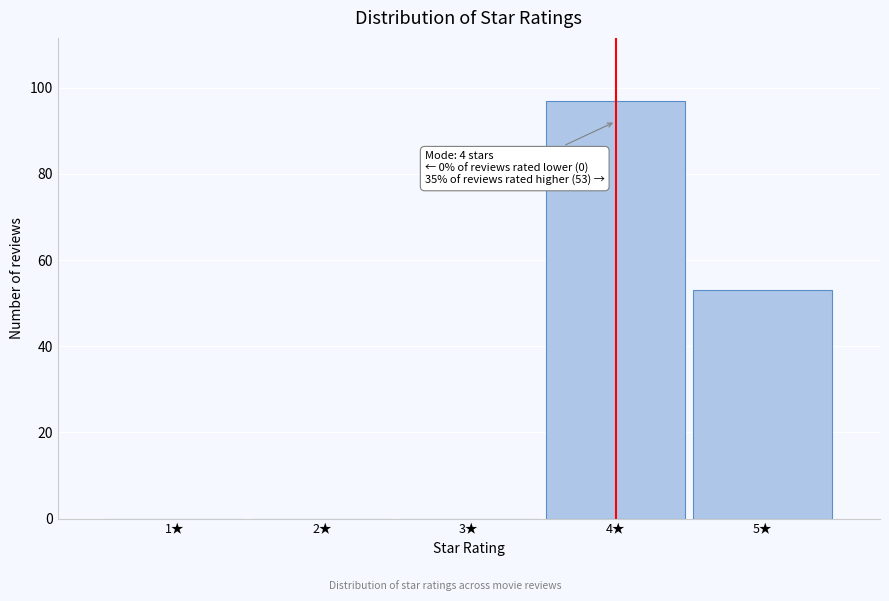

Reading left to right, list all the values displayed in this chart.

1★=0	2★=0	3★=0	4★=97	5★=53